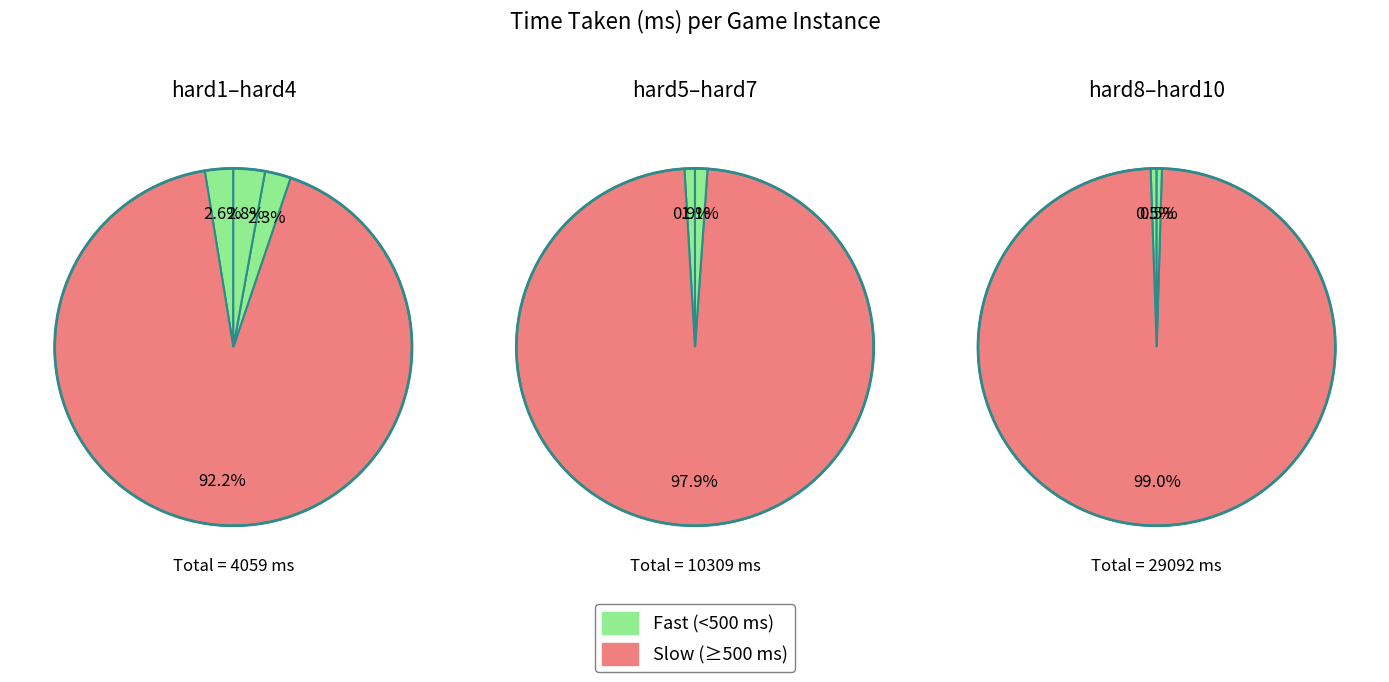

Does hard3 represent more than half of the total?

No